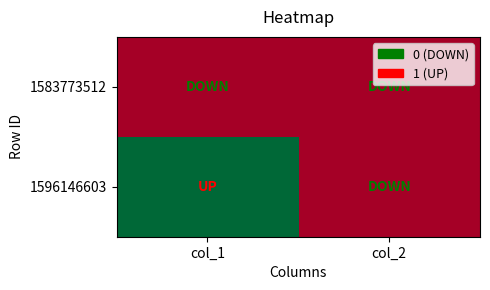

How many data points does each series have?

2